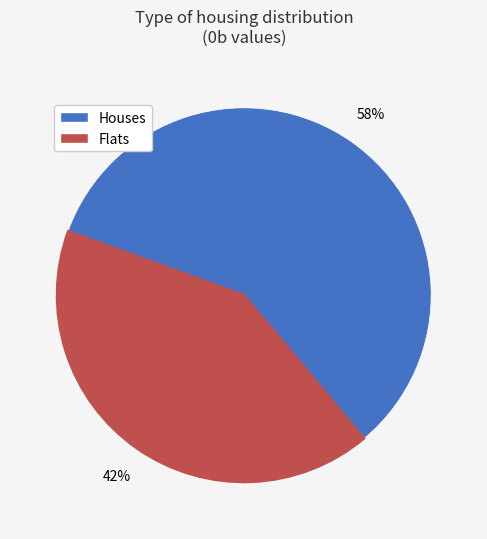

Which category has the smallest portion of the pie?

Flats